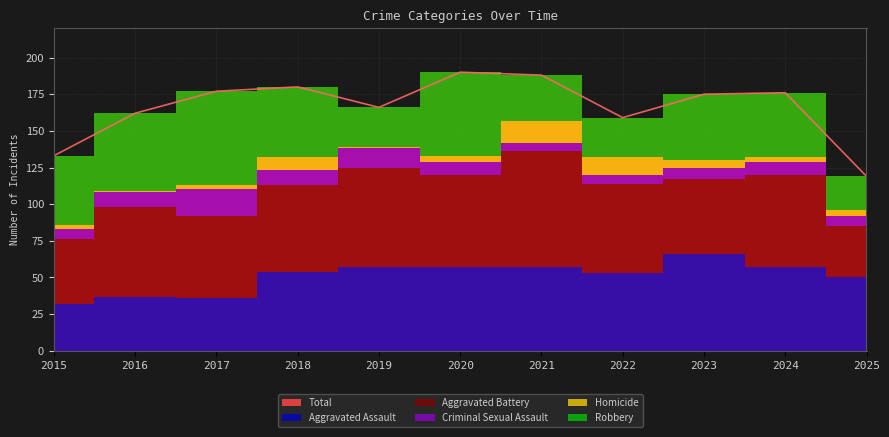

How many times do Robbery and Aggravated Assault cross each other?

1